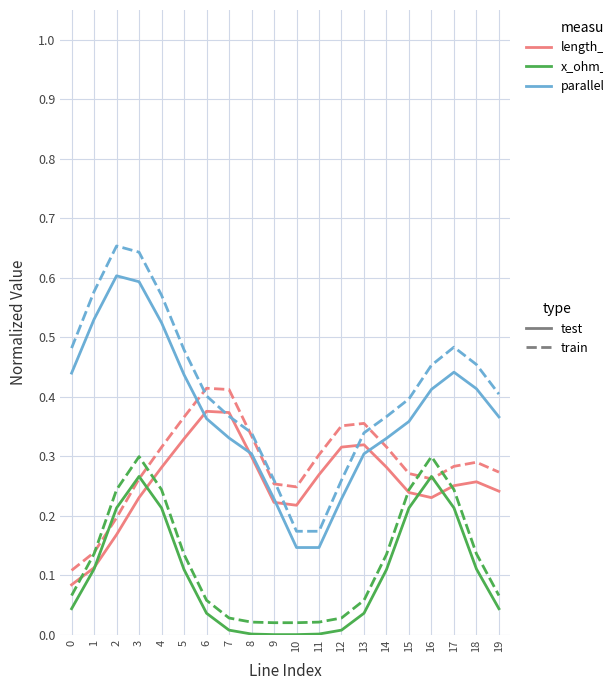

At which category is the sum across all series the highest?

3